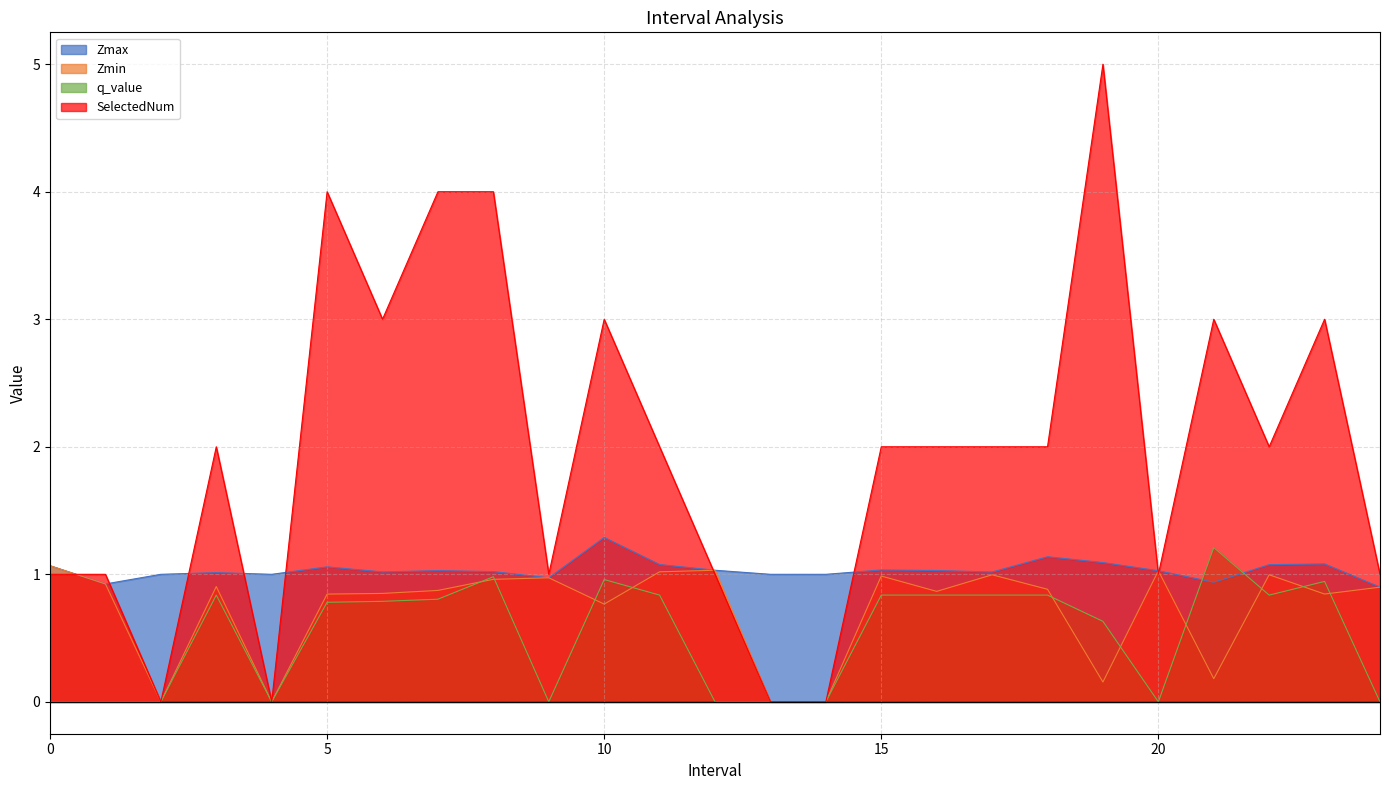

The q_value series shows 1.1 at 6. True or false?

False